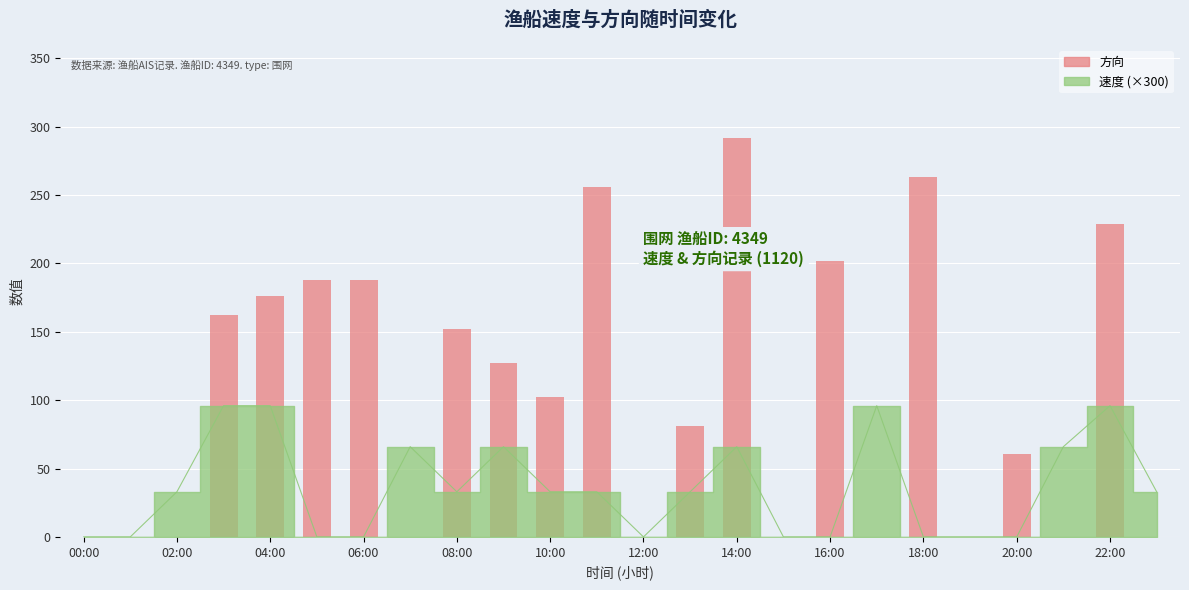

What position from the left is 15?

16